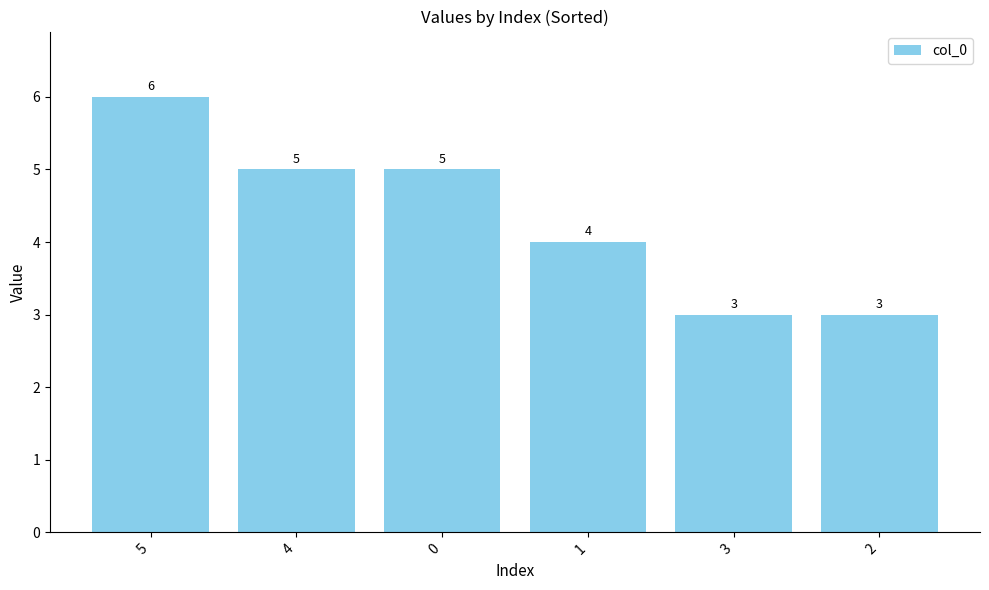

What is the sum of all values?

26